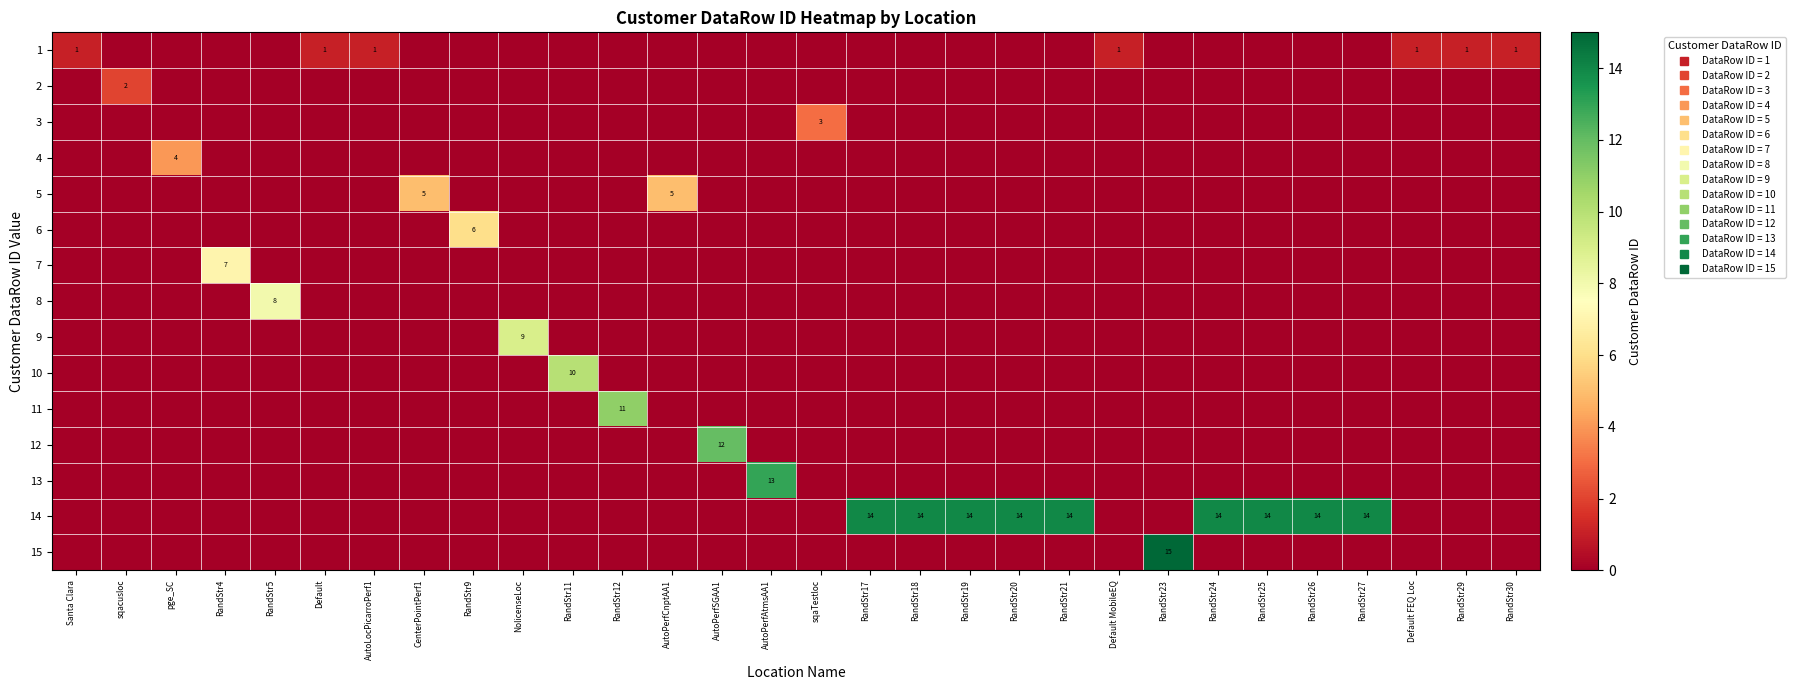

Count the number of data series in this chart.

15